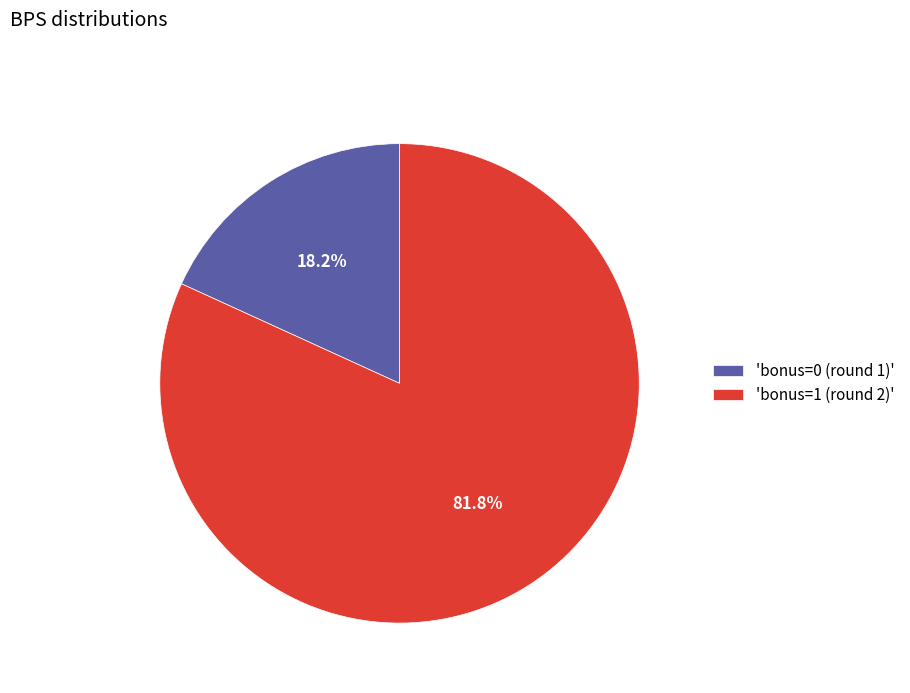

Which has a higher value, 'bonus=0 (round 1)' or 'bonus=1 (round 2)'?

'bonus=1 (round 2)'